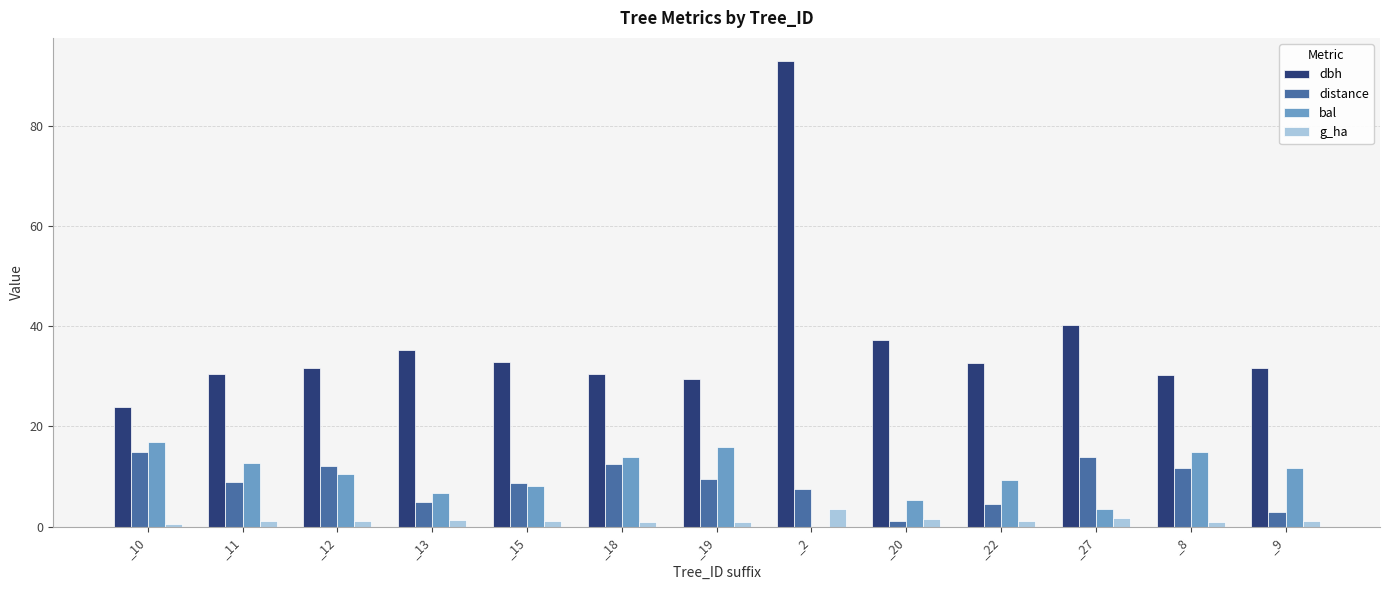

At which category is the sum across all series the highest?

_2